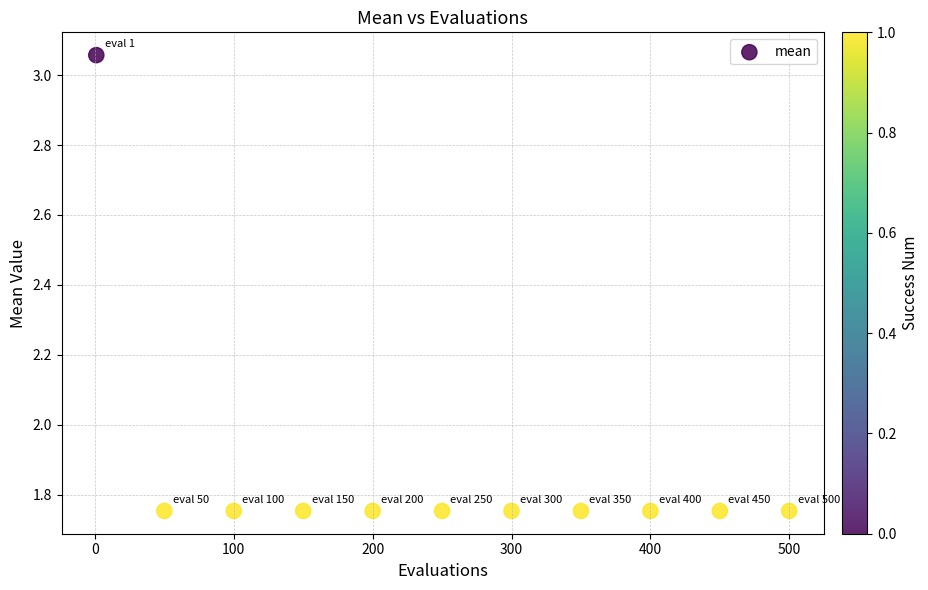

What is the range of X values (max minus min)?

499.0